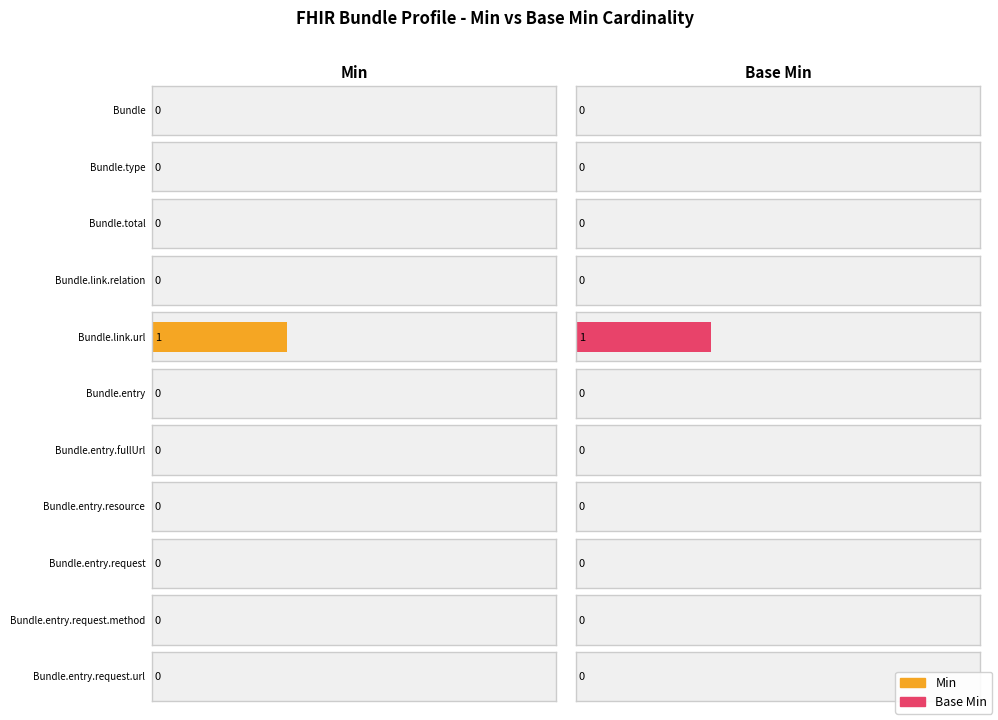

Which series has the largest range (max minus min)?

Min